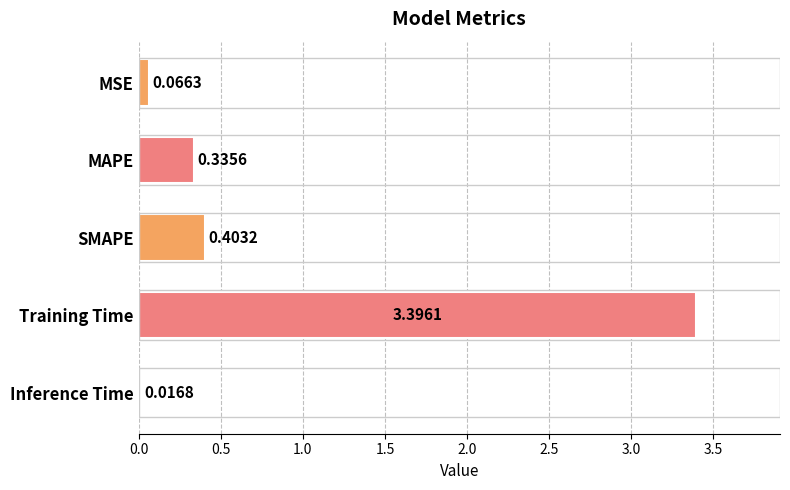

At which label is the value closest to 1?

SMAPE